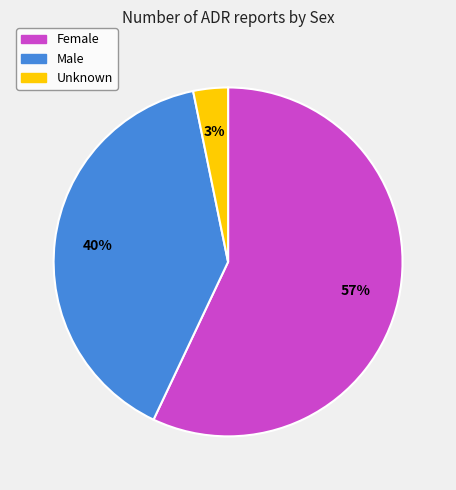

To the nearest percent, what portion does Male represent?

40%